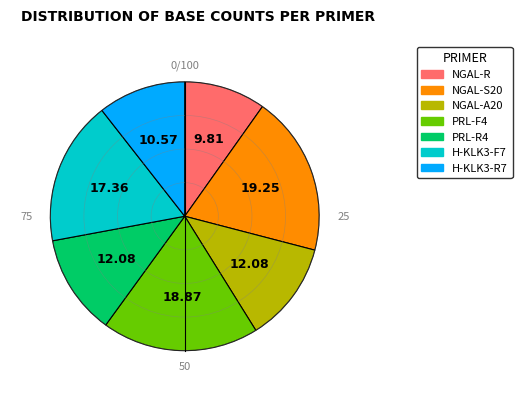

Which has a higher value, NGAL-A20 or PRL-F4?

PRL-F4